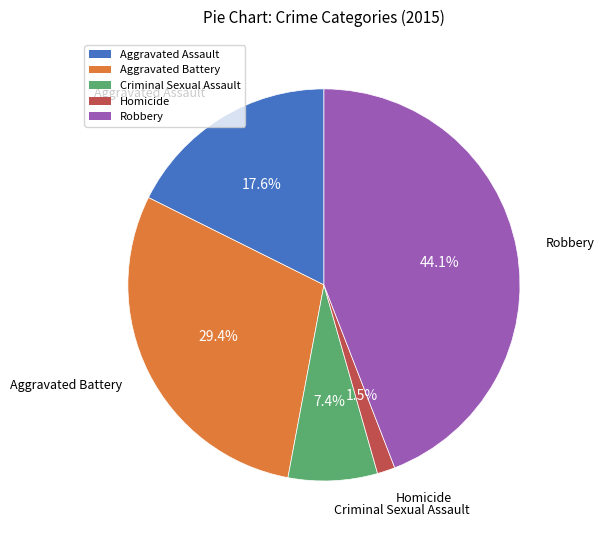

How many slices are in this pie chart?

5